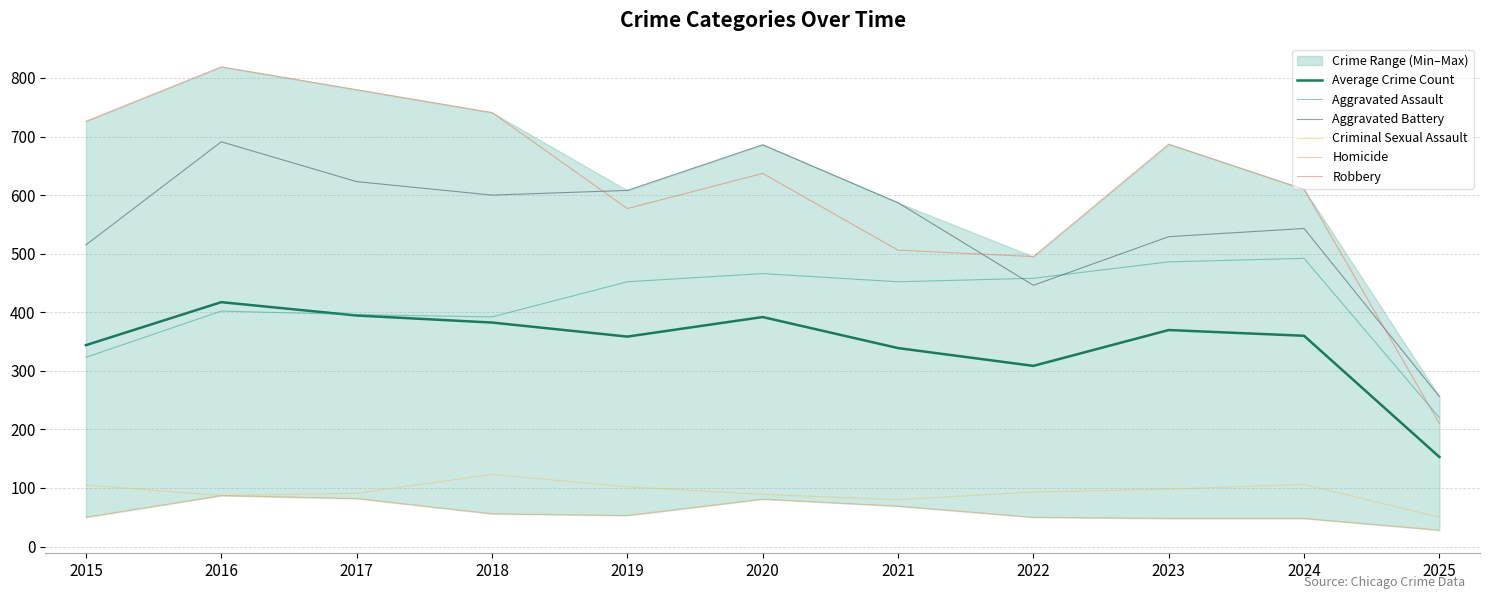

Reading left to right, list all the values displayed in this chart.

Average Crime Count: 2015=343.8	2016=417.2	2017=394.4	2018=382.4	2019=358.4	2020=391.8	2021=338.8	2022=308.4	2023=369.6	2024=359.8	2025=152.8
Aggravated Assault: 2015=323.0	2016=402.0	2017=396.0	2018=392.0	2019=452.0	2020=466.0	2021=452.0	2022=458.0	2023=486.0	2024=492.0	2025=220.0
Aggravated Battery: 2015=515.0	2016=691.0	2017=623.0	2018=600.0	2019=608.0	2020=686.0	2021=587.0	2022=446.0	2023=529.0	2024=543.0	2025=256.0
Criminal Sexual Assault: 2015=105.0	2016=87.0	2017=91.0	2018=123.0	2019=102.0	2020=89.0	2021=80.0	2022=93.0	2023=98.0	2024=106.0	2025=50.0
Homicide: 2015=50.0	2016=87.0	2017=82.0	2018=56.0	2019=53.0	2020=81.0	2021=69.0	2022=50.0	2023=48.0	2024=48.0	2025=28.0
Robbery: 2015=726.0	2016=819.0	2017=780.0	2018=741.0	2019=577.0	2020=637.0	2021=506.0	2022=495.0	2023=687.0	2024=610.0	2025=210.0